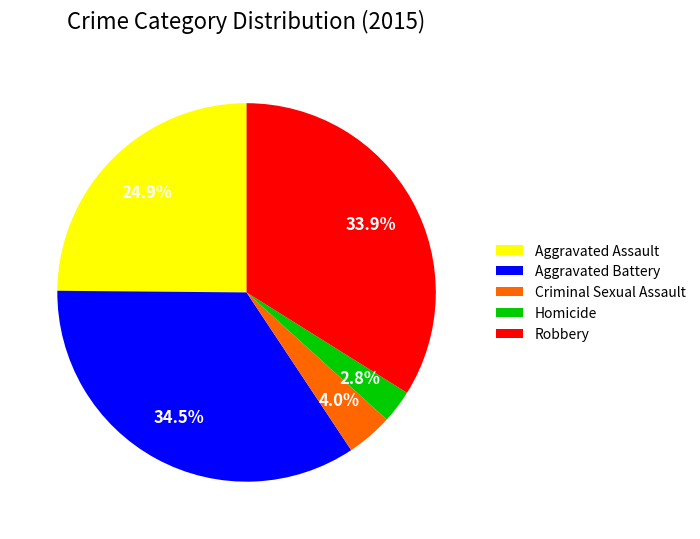

What is the ratio of the value at Criminal Sexual Assault to the value at Aggravated Assault?

0.2